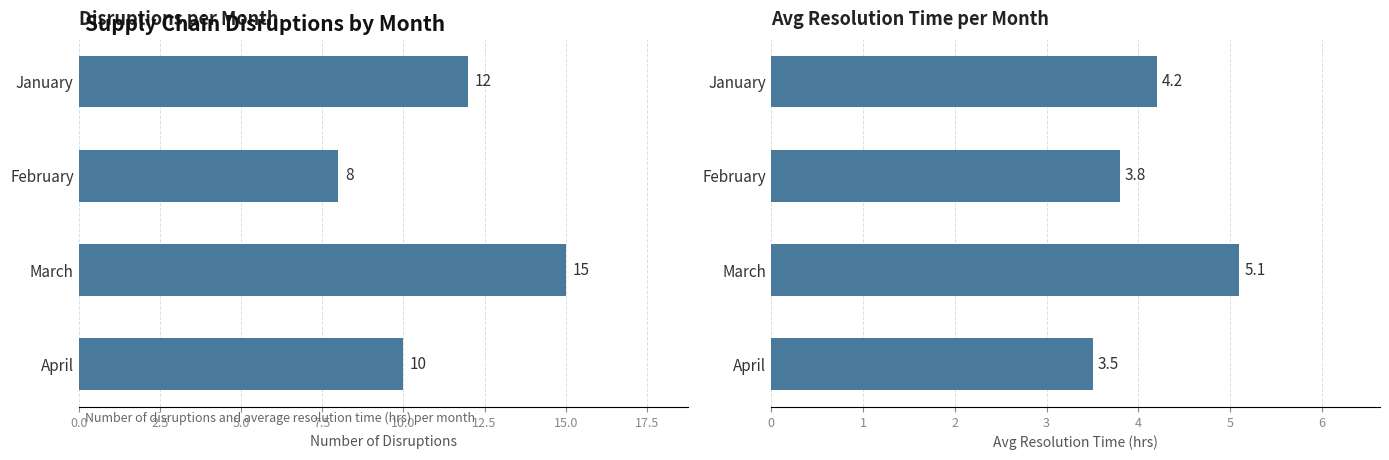

What is the minimum value shown in the chart?

3.5